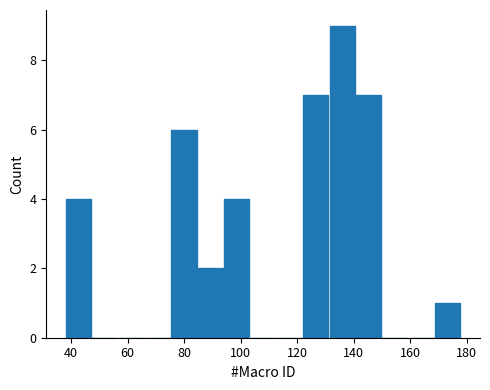

Which range on the x-axis has the tallest bar?

132 to 140